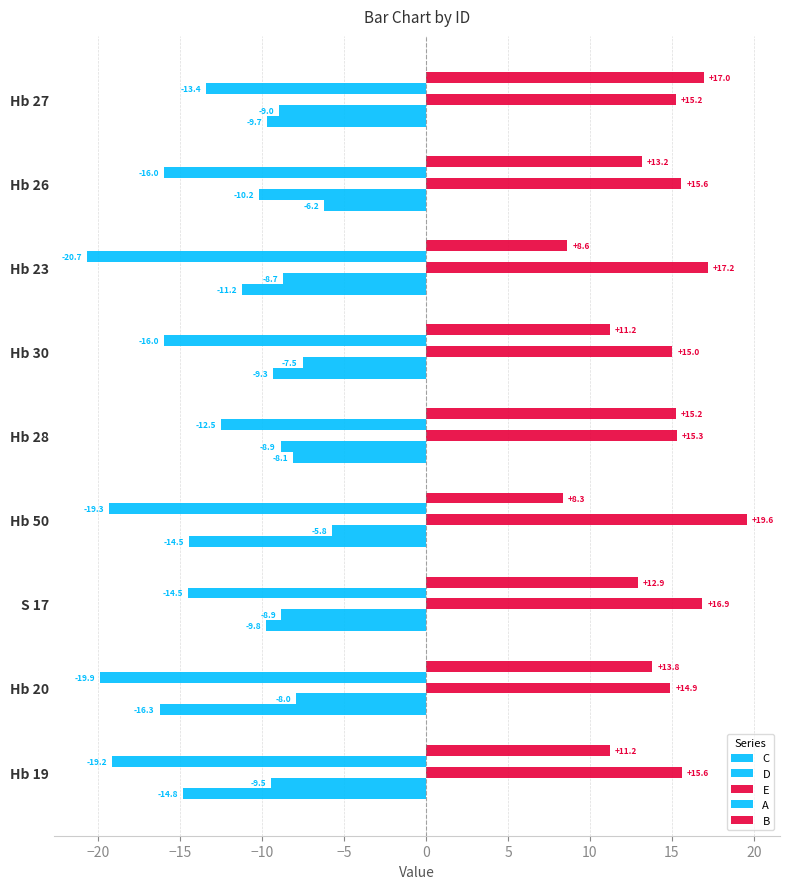

How many data points does each series have?

9